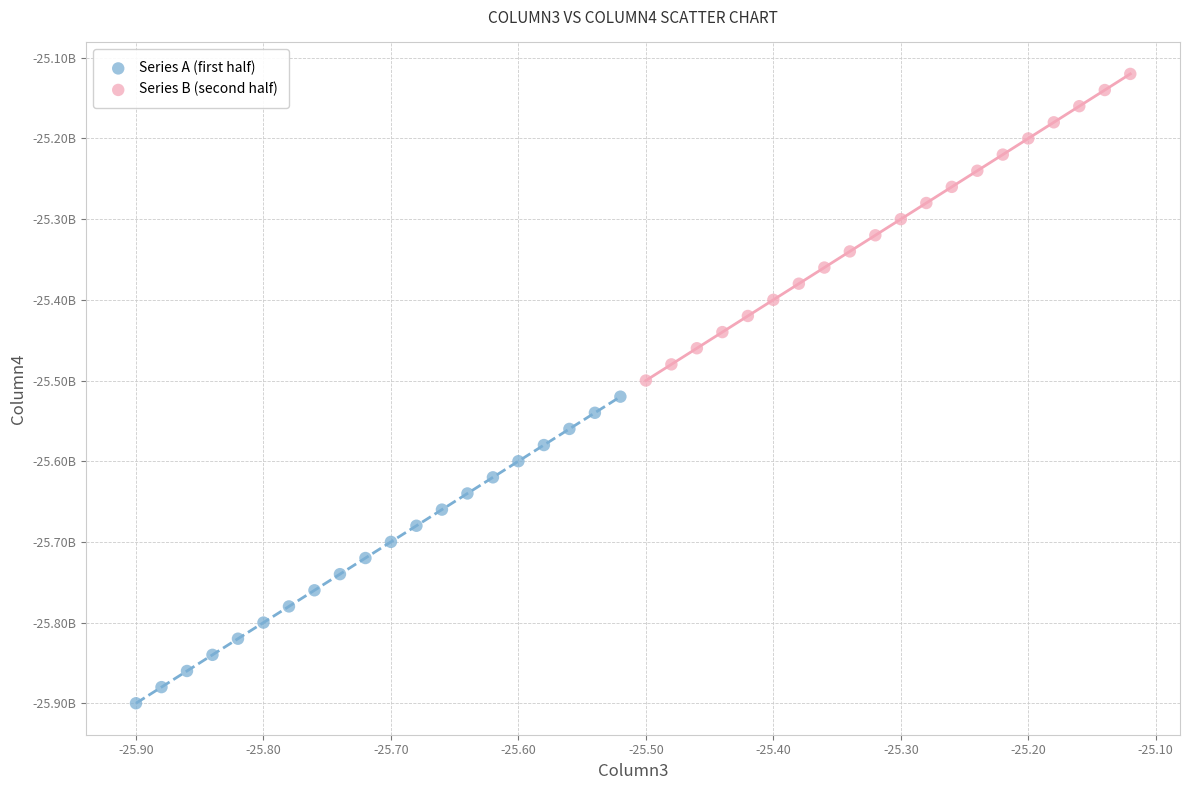

What are all the series names shown in the legend?

Series A (first half), Series B (second half)